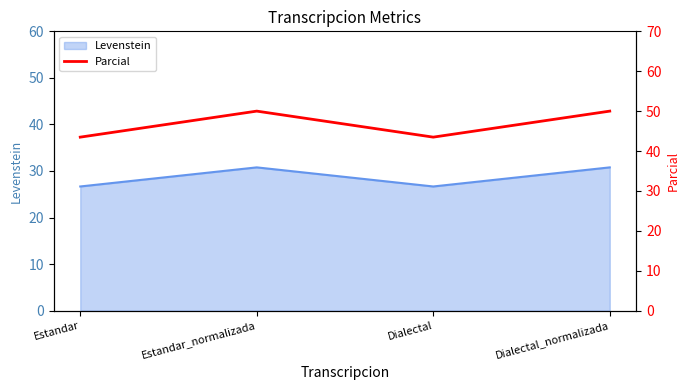

What is the difference between the second highest and minimum values?

6.5